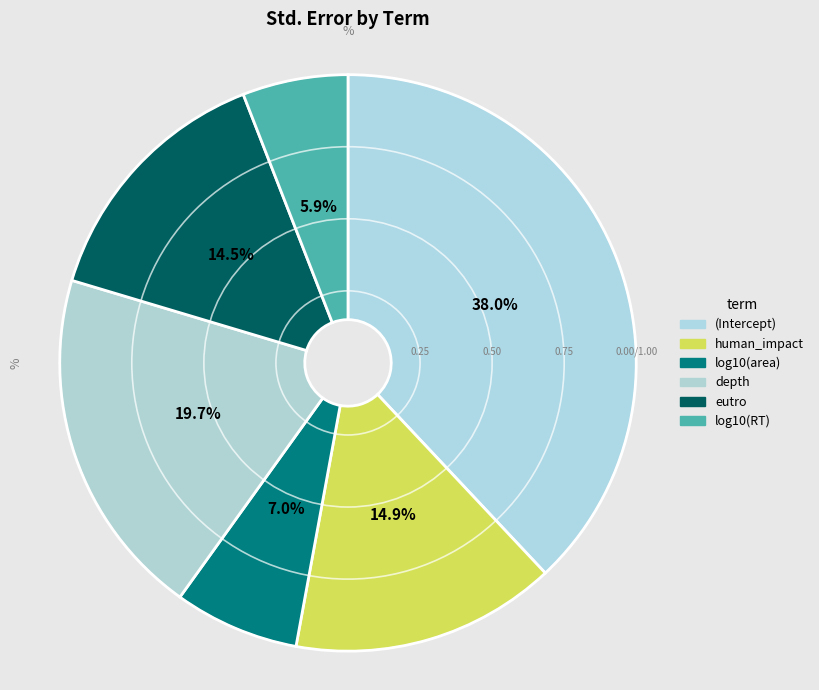

Count the number of slices in the pie.

6